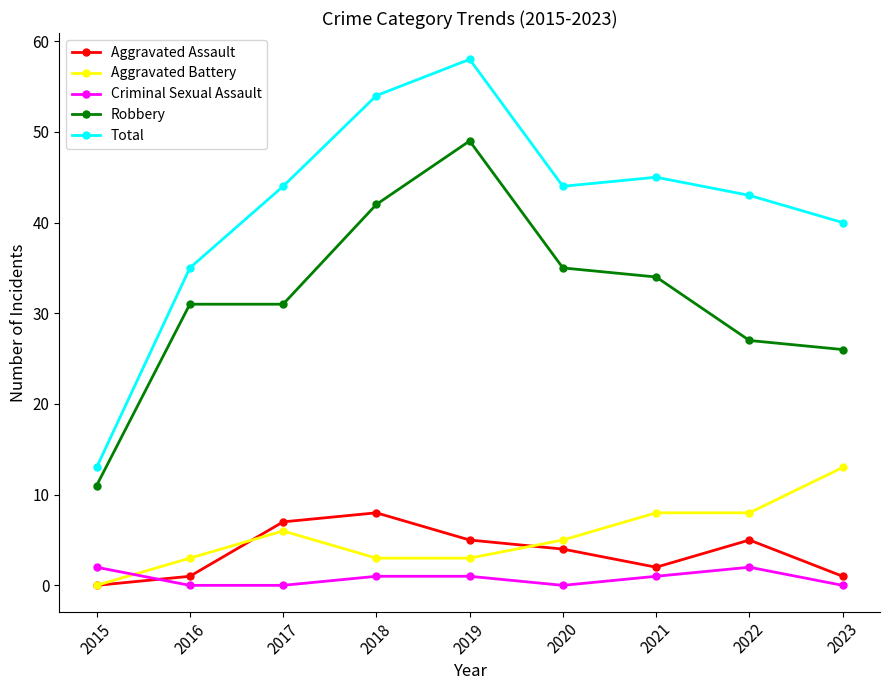

What are all the series names shown in the legend?

Aggravated Assault, Aggravated Battery, Criminal Sexual Assault, Robbery, Total